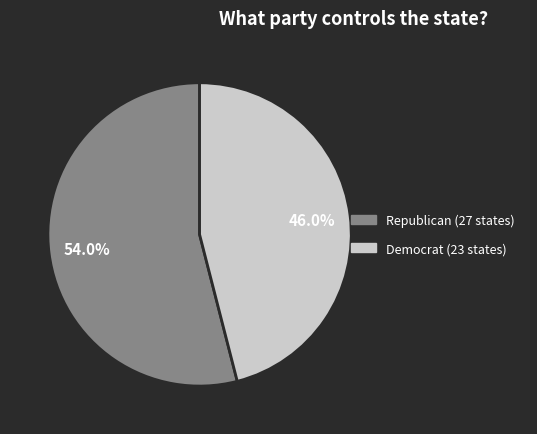

Rank the categories by value from highest to lowest.

Republican, Democrat